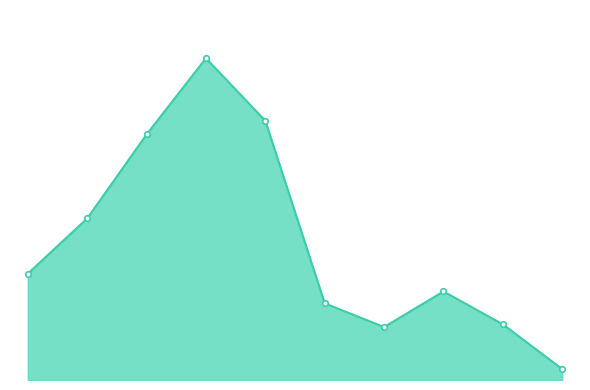

Is this an area chart (filled region under the line)?

Yes